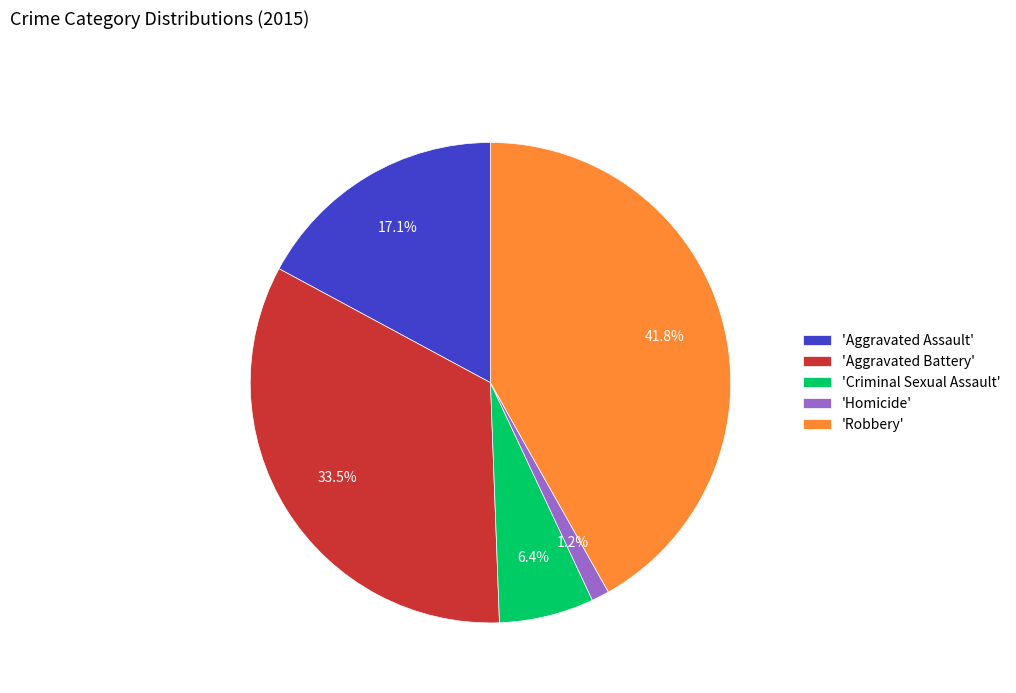

Rank the categories by value from lowest to highest.

'Homicide', 'Criminal Sexual Assault', 'Aggravated Assault', 'Aggravated Battery', 'Robbery'